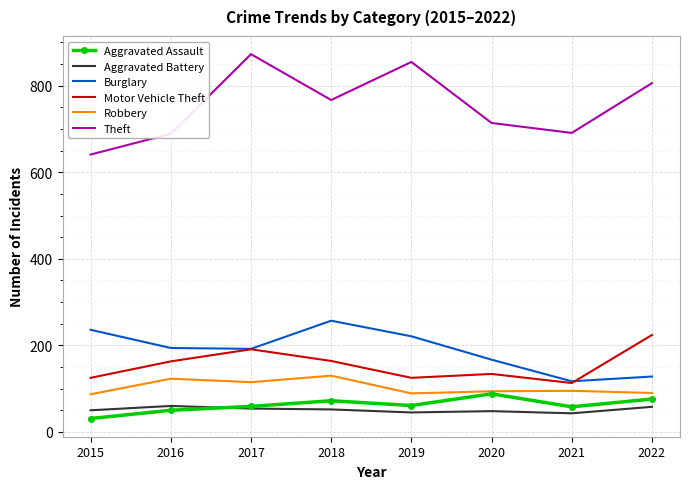

Which series has the widest spread of values?

Theft